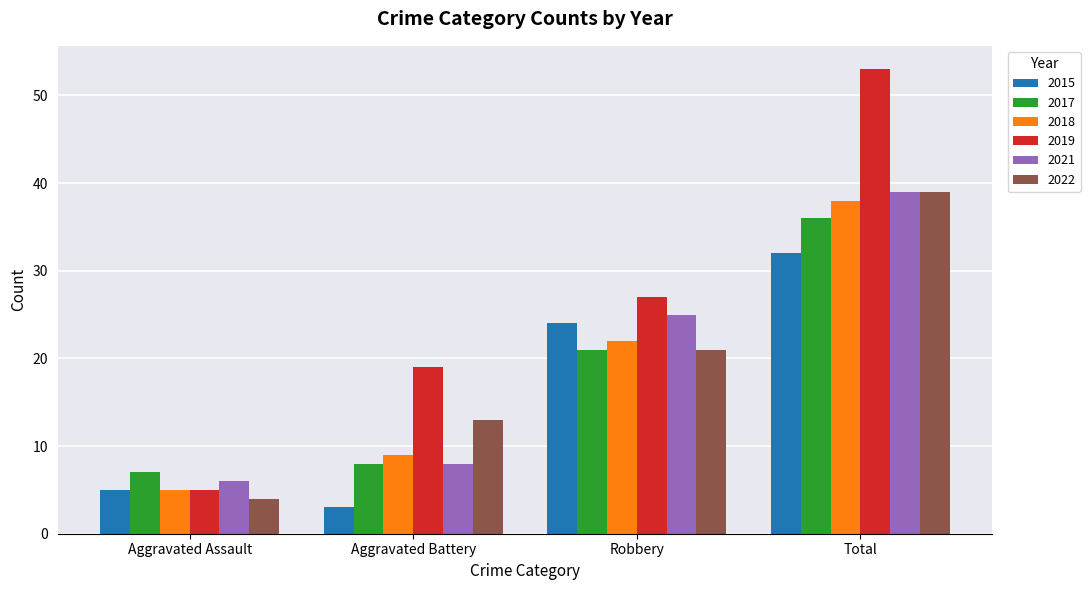

List the labels in order of 2019 value, smallest first.

Aggravated Assault, Aggravated Battery, Robbery, Total